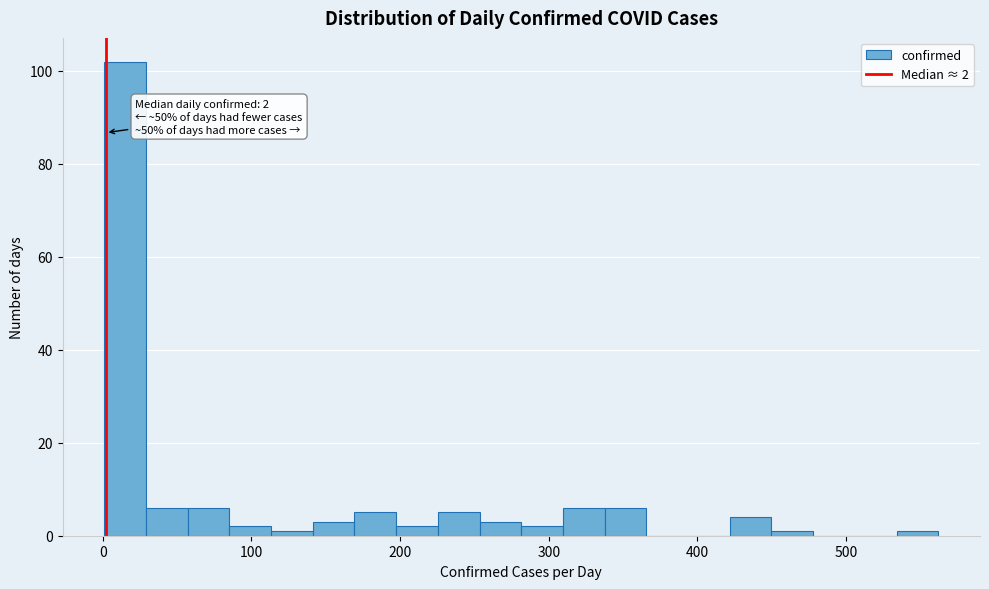

Read against the x-axis, roughly where is the centre of the tallest bar?

20